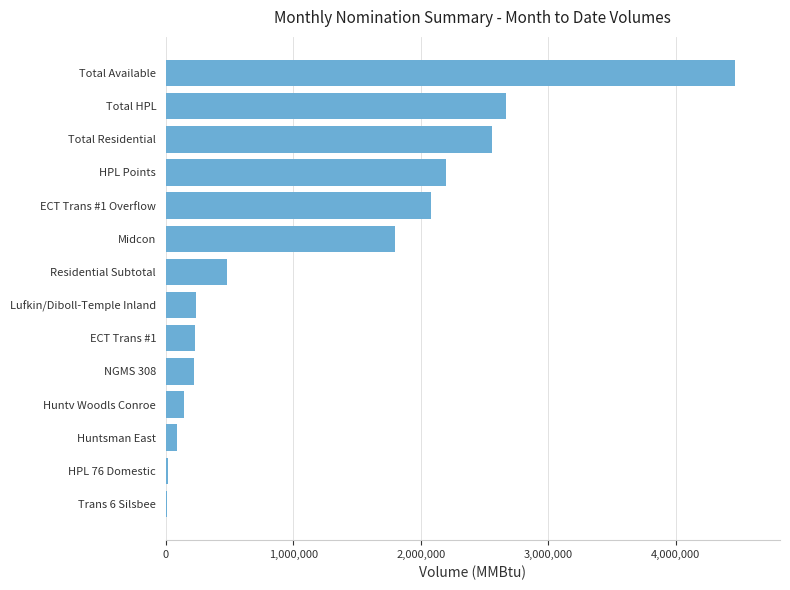

What is the greatest value displayed?

4462600